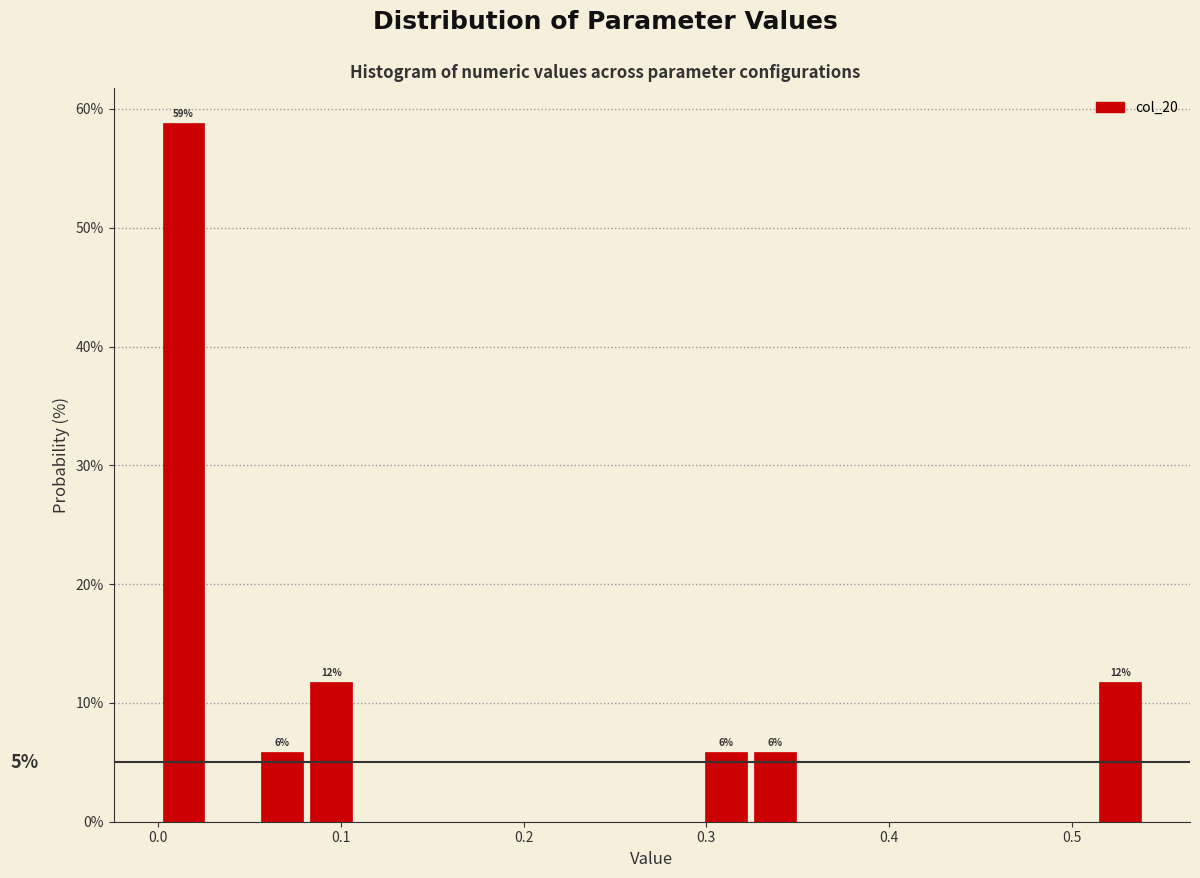

Around what value on the x-axis is the tallest bar? Give the approximate position of its centre, as read against the axis.

0.01